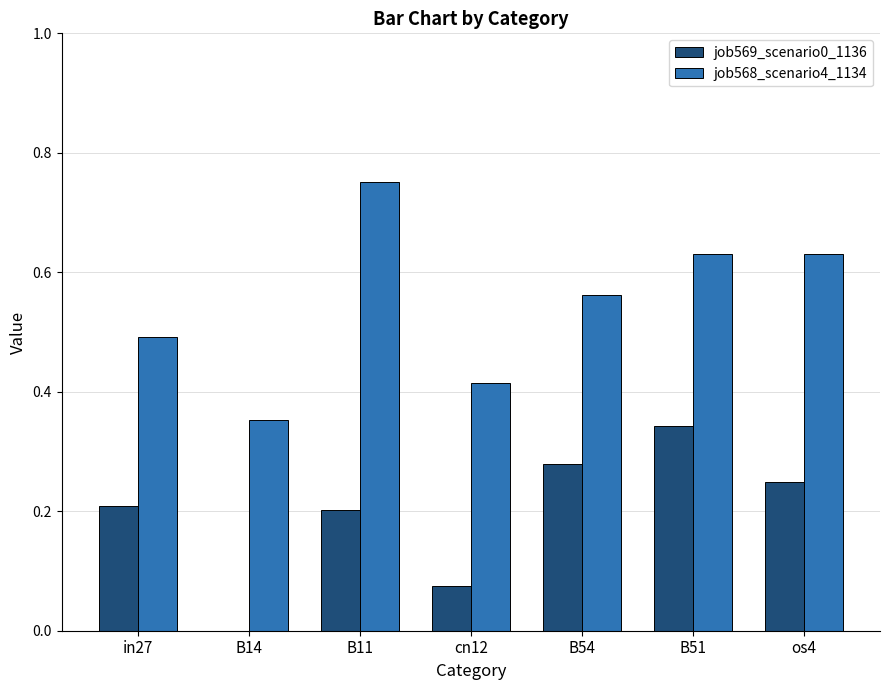

Which series changed the most between cn12 and B54?

job569_scenario0_1136